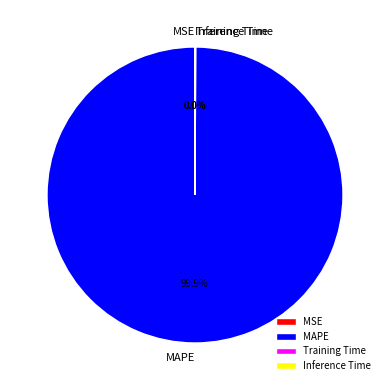

Does any single category account for the majority?

Yes